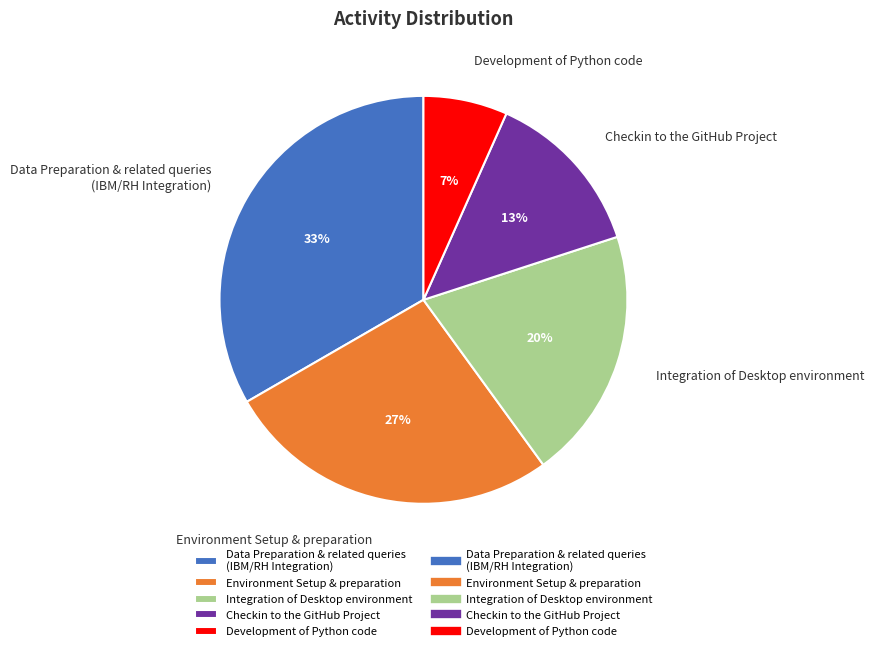

What percentage is the Data Preparation & related queries (IBM/RH Integration) slice, to the nearest percent?

33%